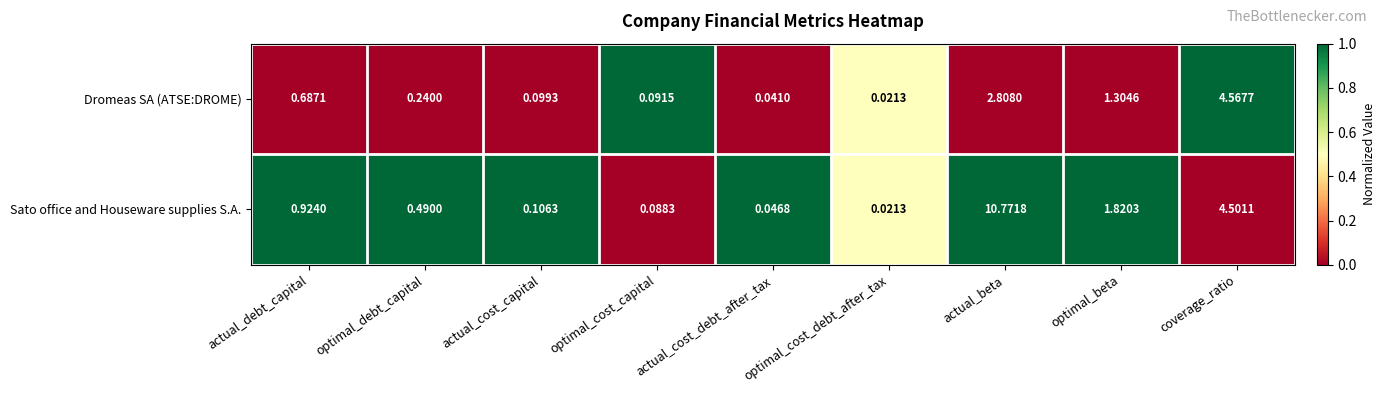

Between actual_debt_capital and optimal_debt_capital, which series saw the biggest shift?

Dromeas SA (ATSE:DROME)